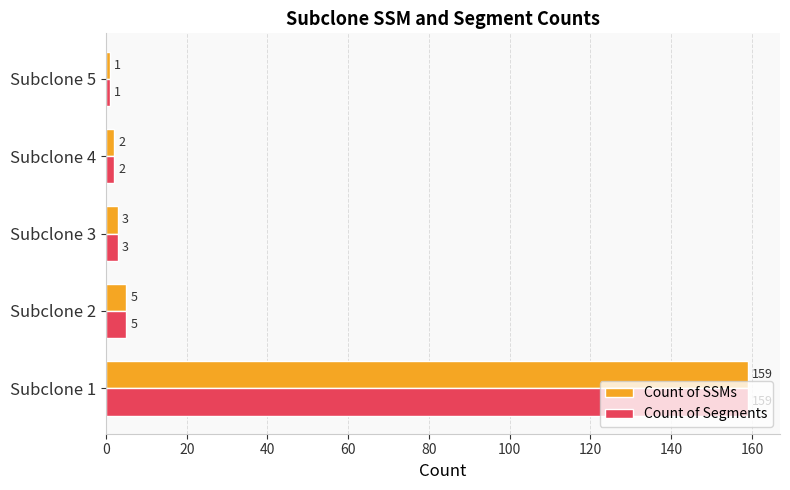

What is the sum of all Count of Segments values?

170